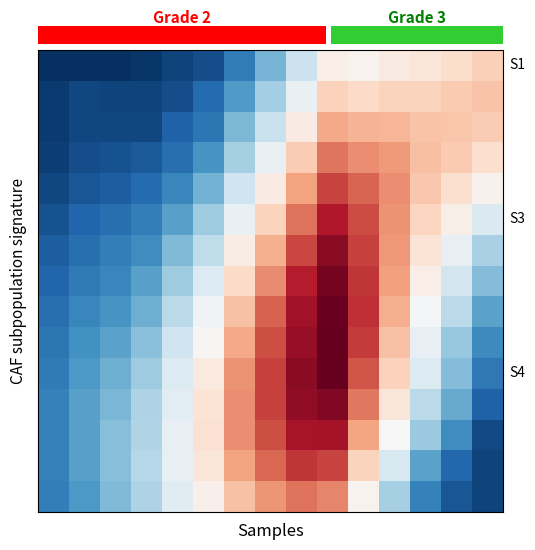

How many data points does each series have?

15